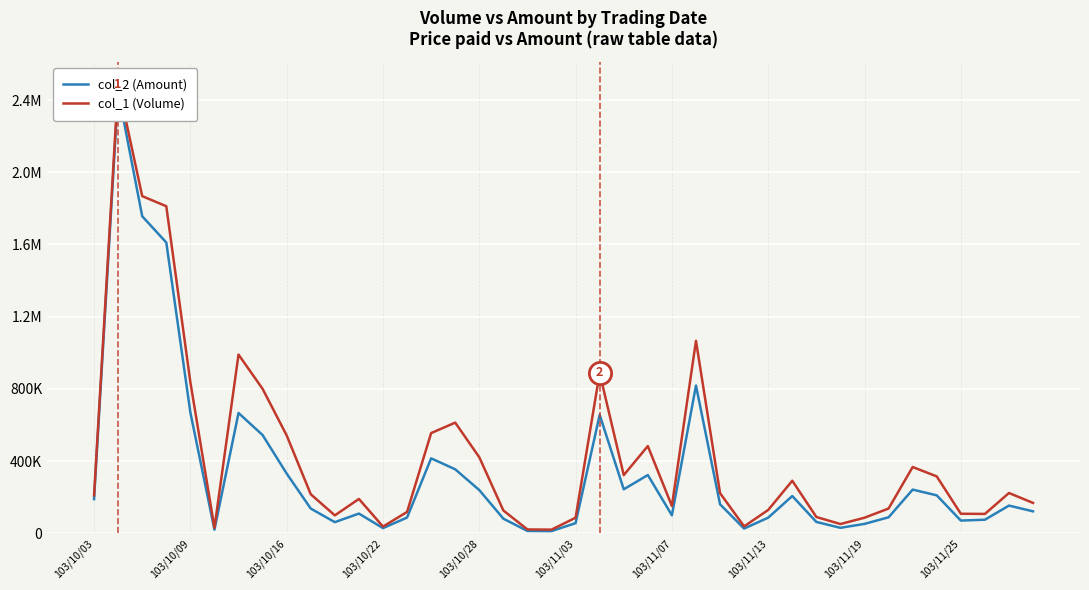

What is the sum of all col_2 (Amount) values?

13549090